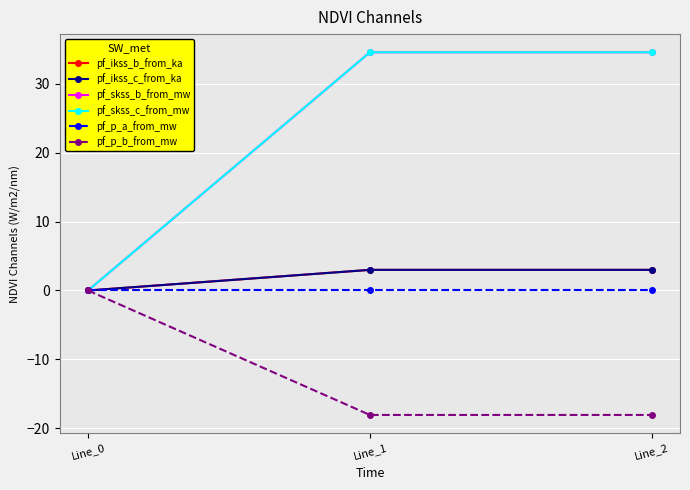

Is this an area chart (filled region under the line)?

No